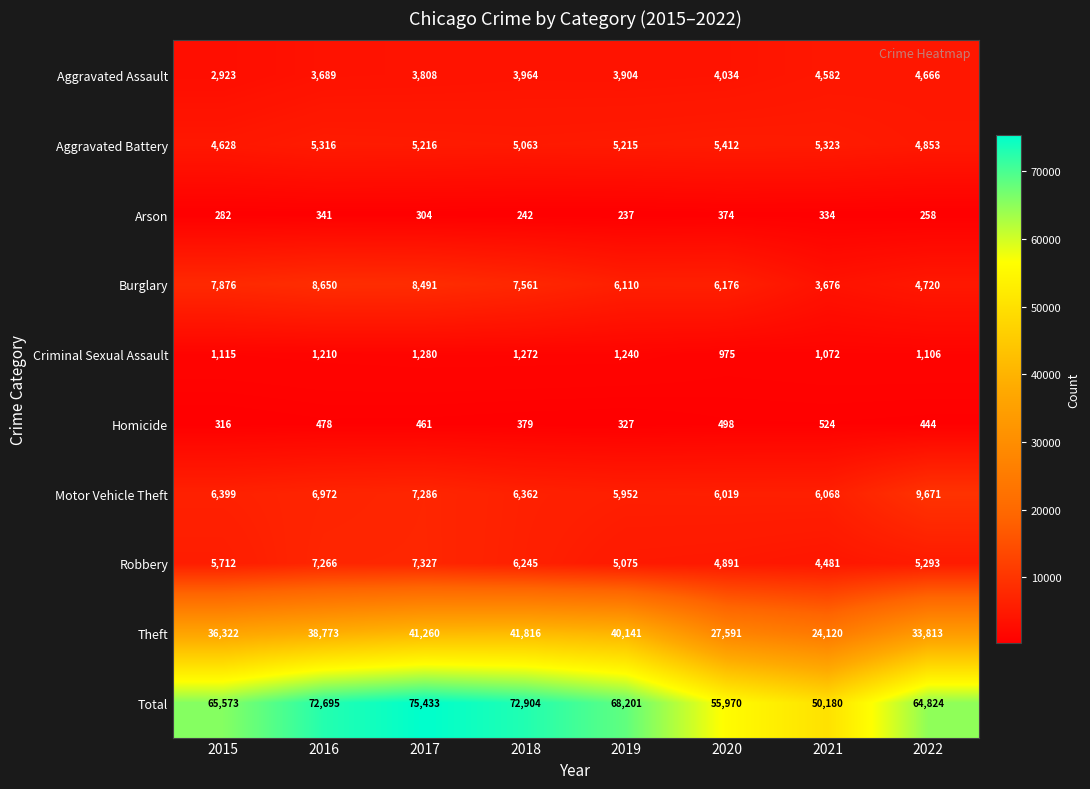

Which category has the highest value in the Criminal Sexual Assault series?

2017